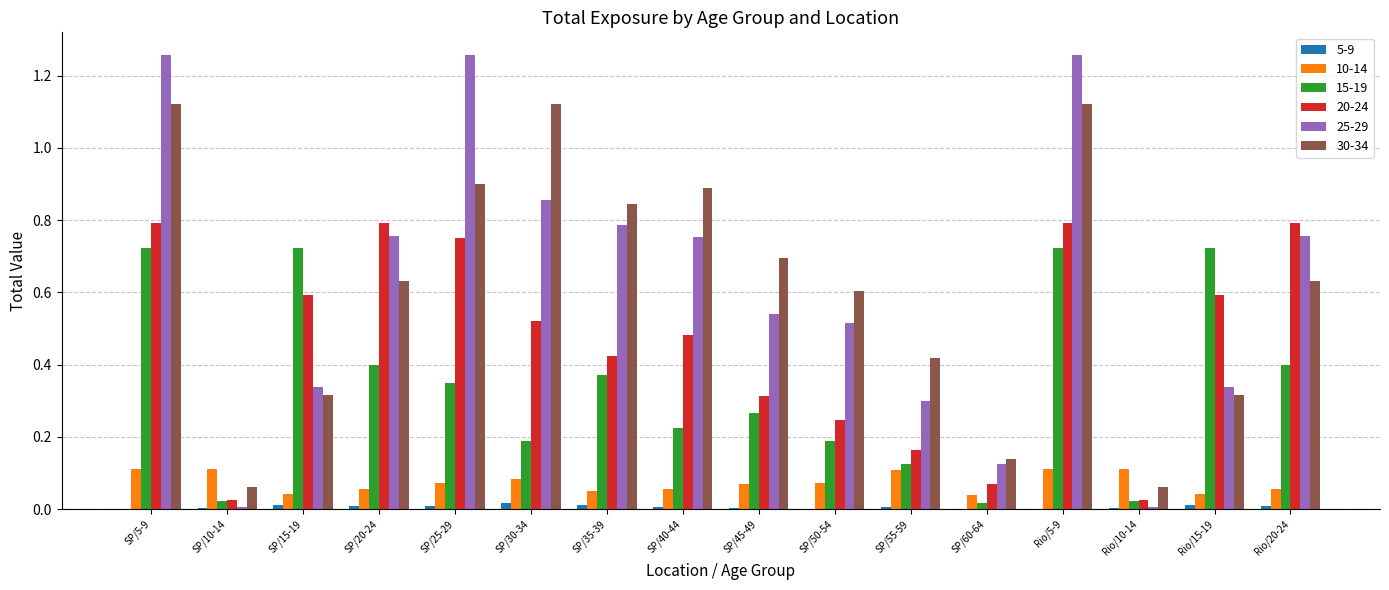

Is the value of 10-14 at Rio/15-19 greater than the value of 20-24 at Rio/15-19?

No